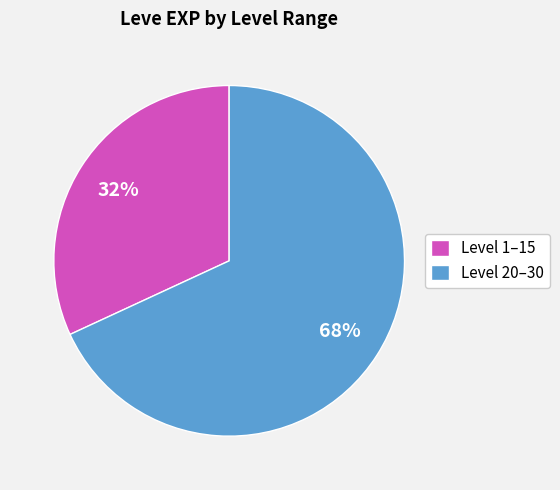

Is there a majority slice in this chart?

Yes